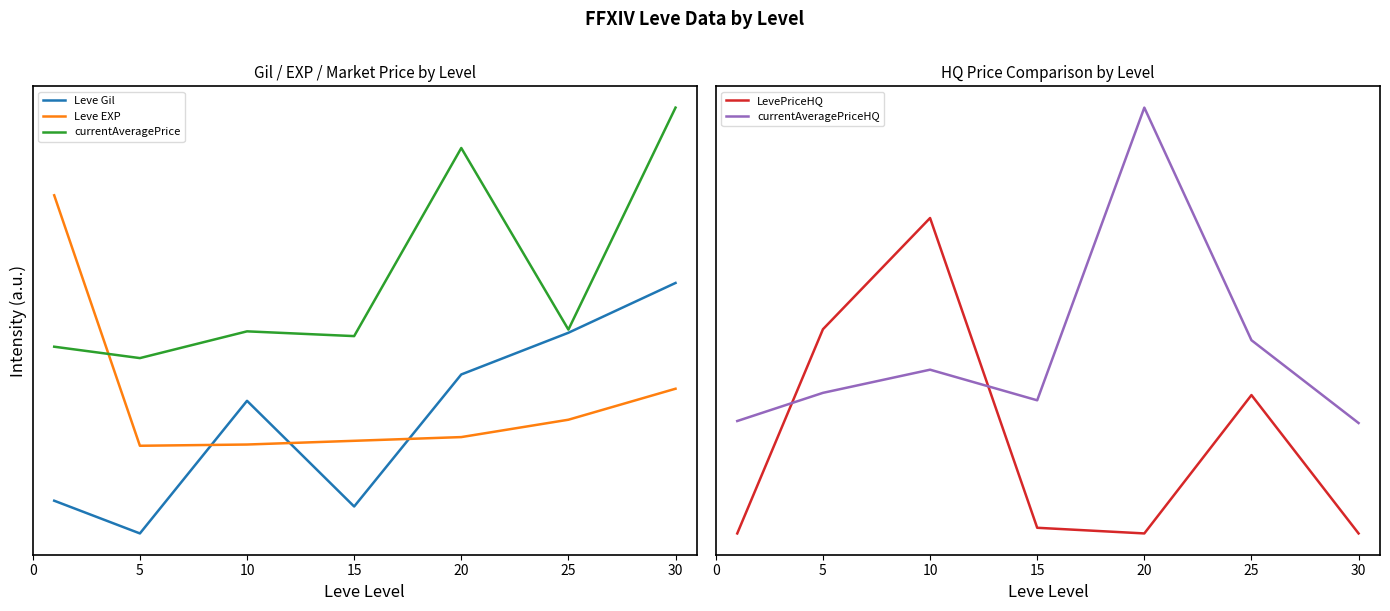

True or false: currentAveragePriceHQ has more than 1 points higher than both neighbors.

True